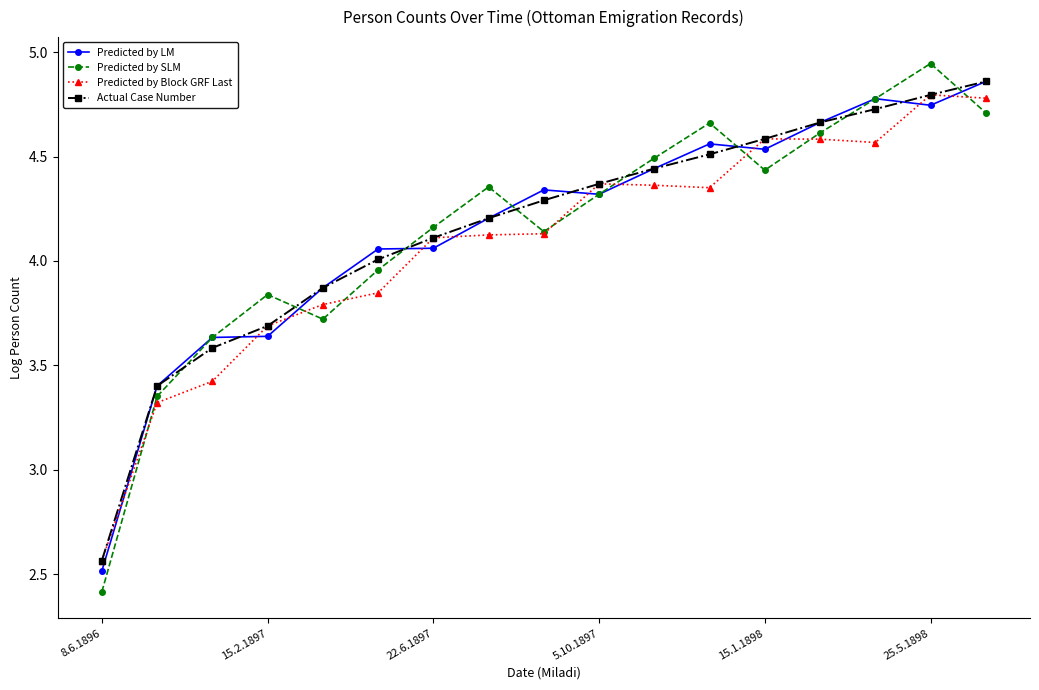

Which series has the widest spread of values?

Predicted by SLM